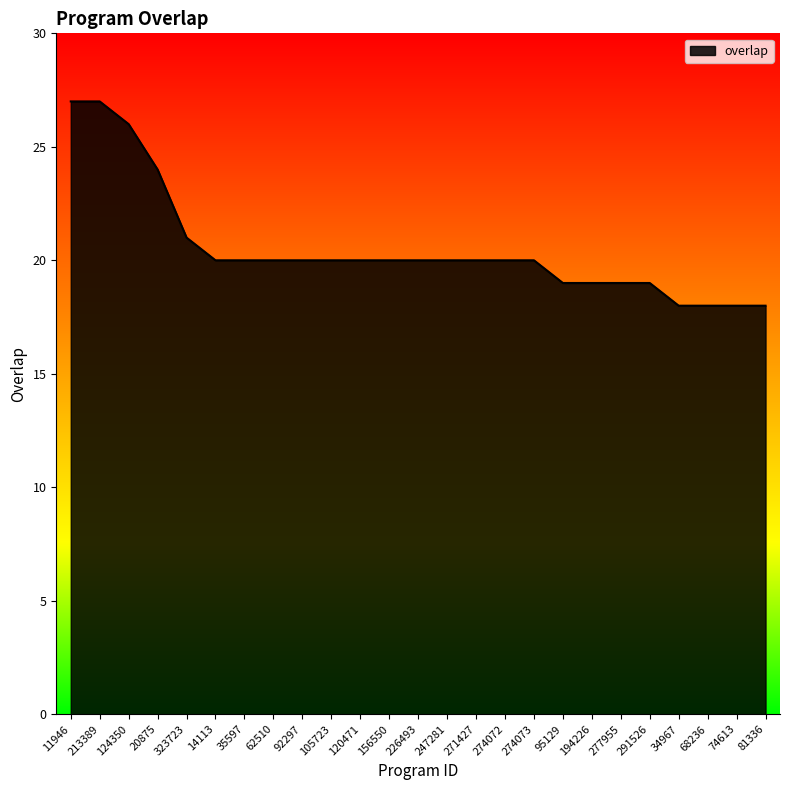

Where is the data nearest to the value 22?

323723